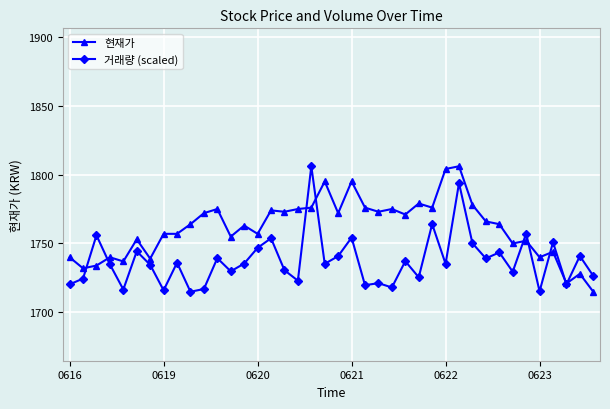

What is the value of the 거래량 (scaled) point at the 9th from the left?

1736.1